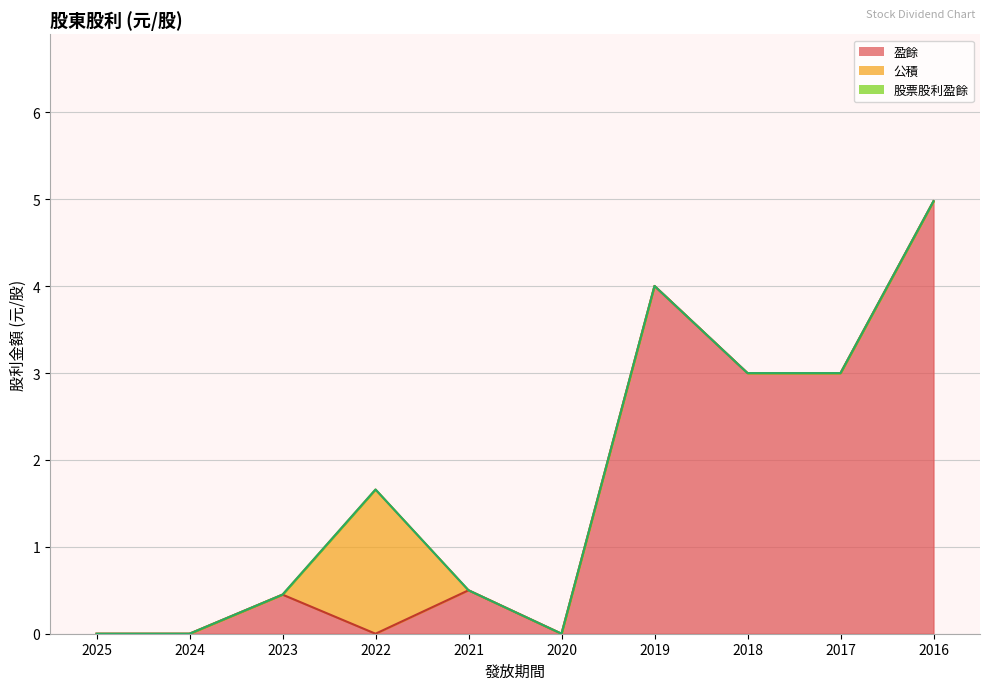

Where do 盈餘 and 公積 first cross each other?

2023 and 2022